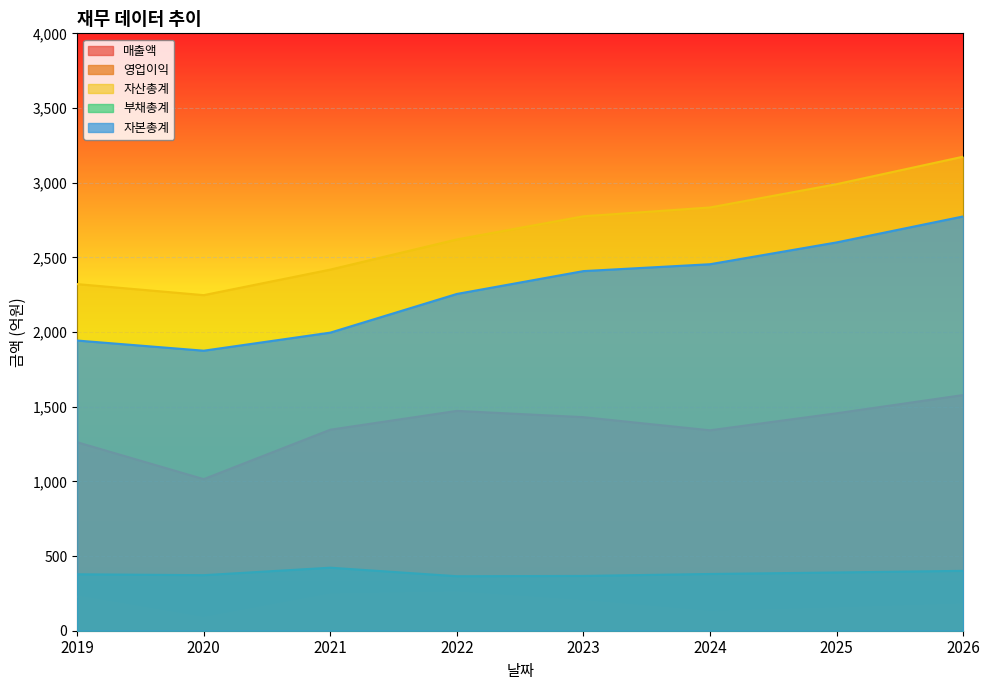

True or false: 자산총계 and 자본총계 cross at least once.

False